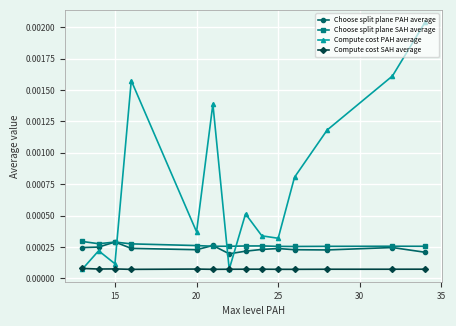

Which series ends up on top after the final intersection of Compute cost PAH average and Choose split plane SAH average?

Compute cost PAH average